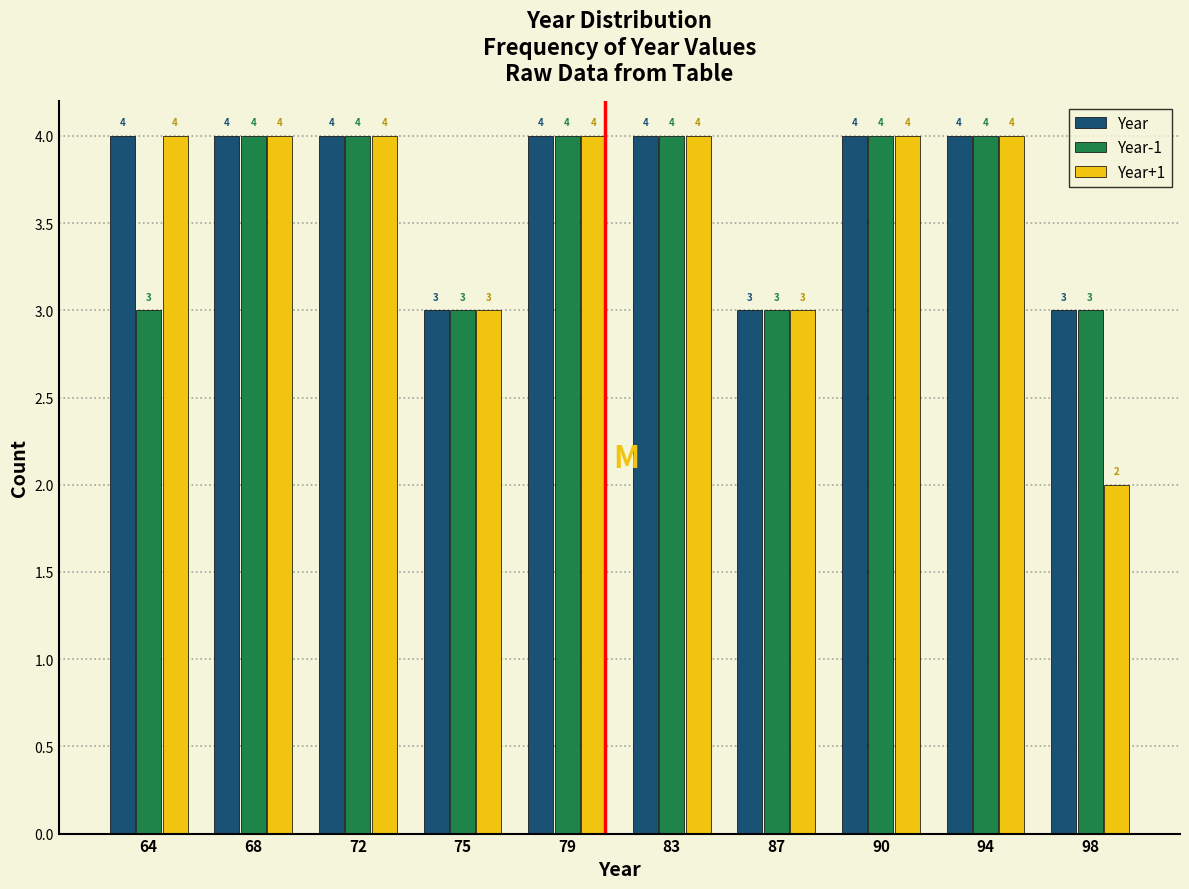

Reading left to right, transcribe all the data shown in this chart.

Year: 4	4	4	3	4	4	3	4	4	3
Year-1: 3	4	4	3	4	4	3	4	4	3
Year+1: 4	4	4	3	4	4	3	4	4	2